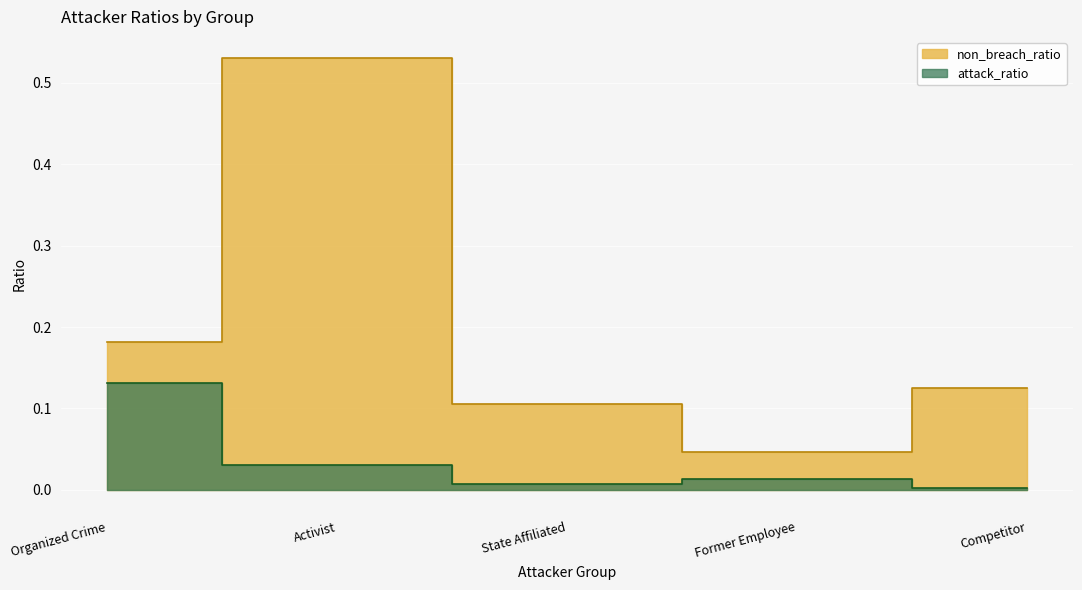

True or false: attack_ratio has a value of 0.0 at State Affiliated.

True